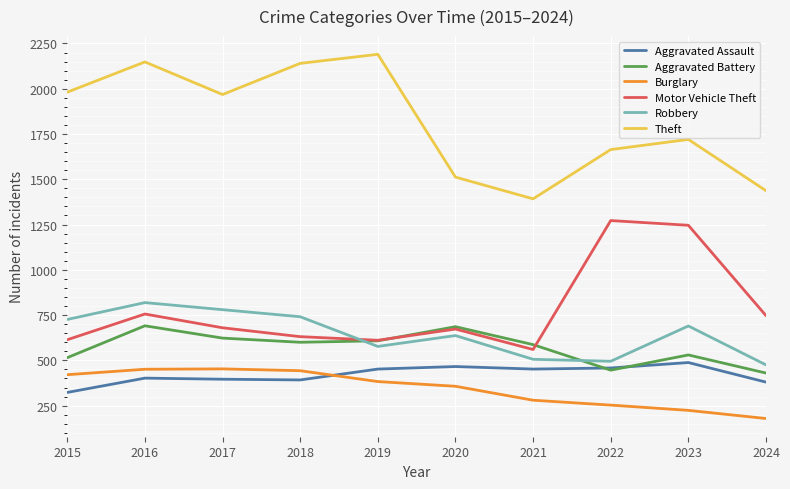

How many times do Aggravated Assault and Burglary cross each other?

1